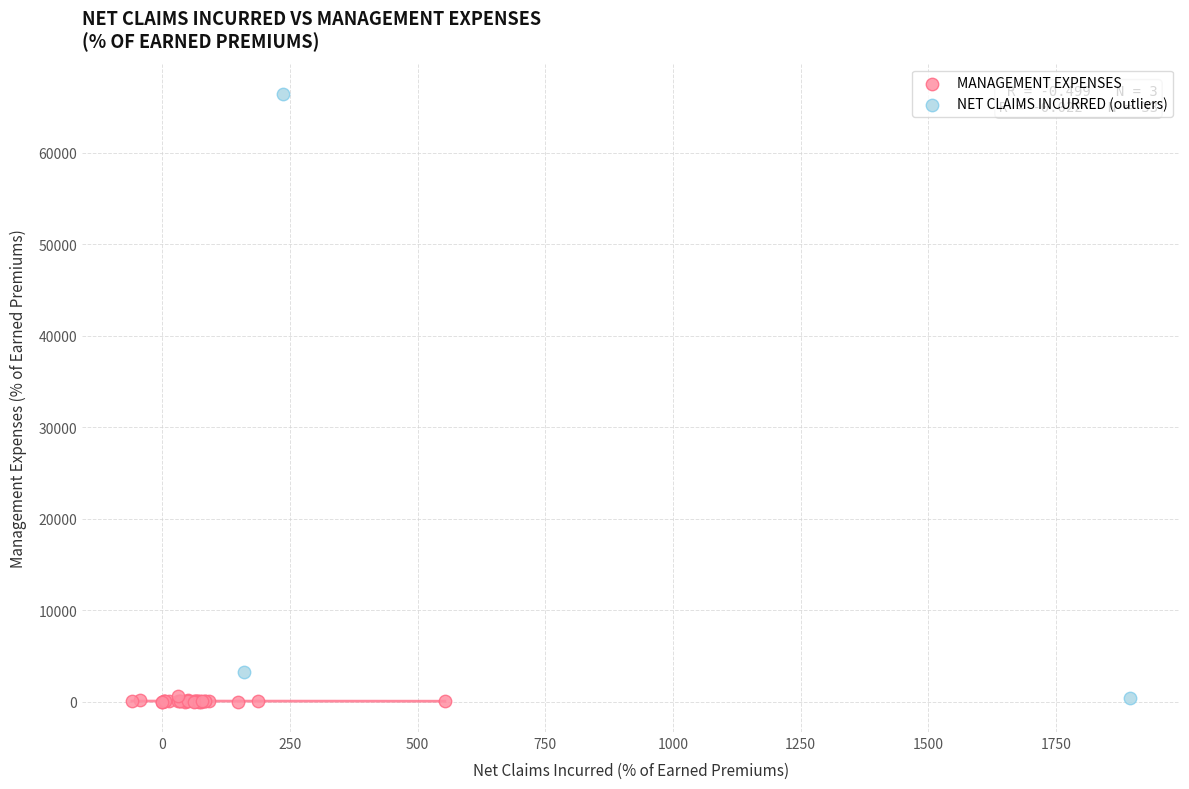

Which series contains the highest Y value?

NET CLAIMS INCURRED (outliers)